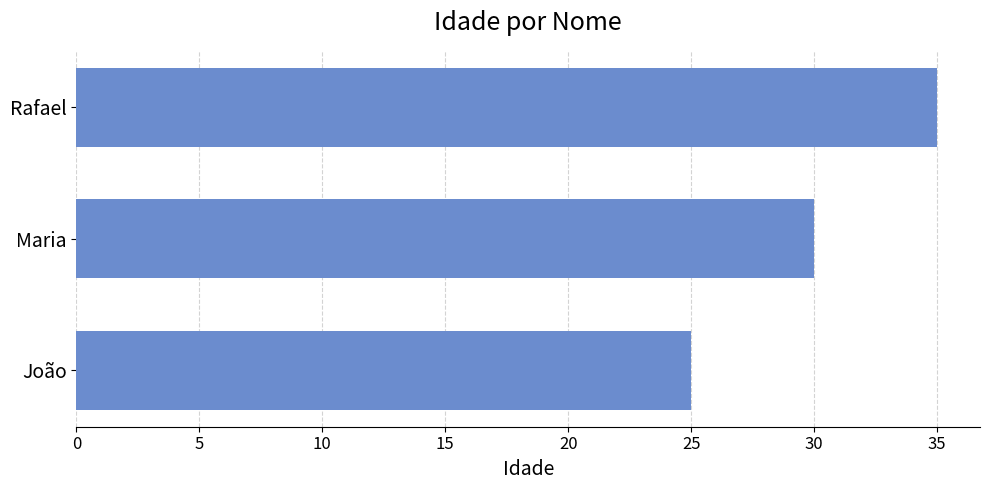

What is the sum of all values?

90